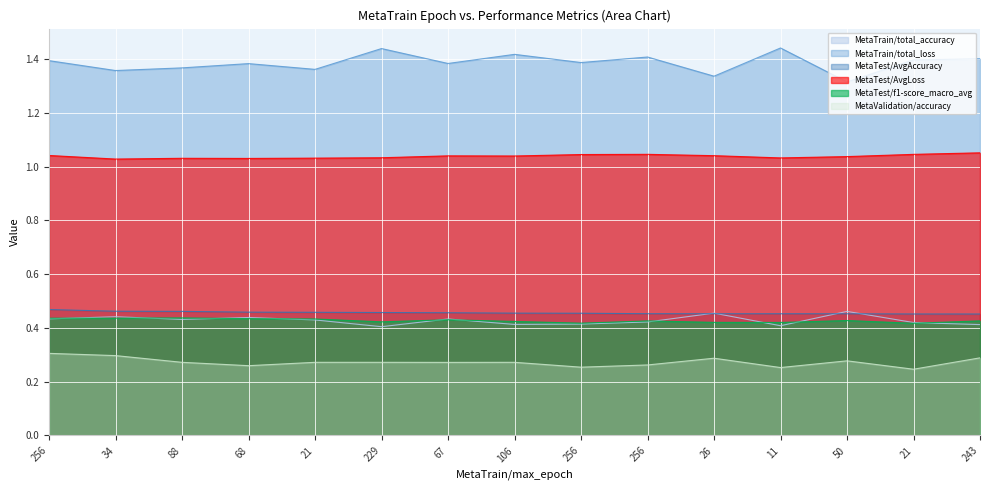

At which category does MetaValidation/accuracy reach its first local peak?

106